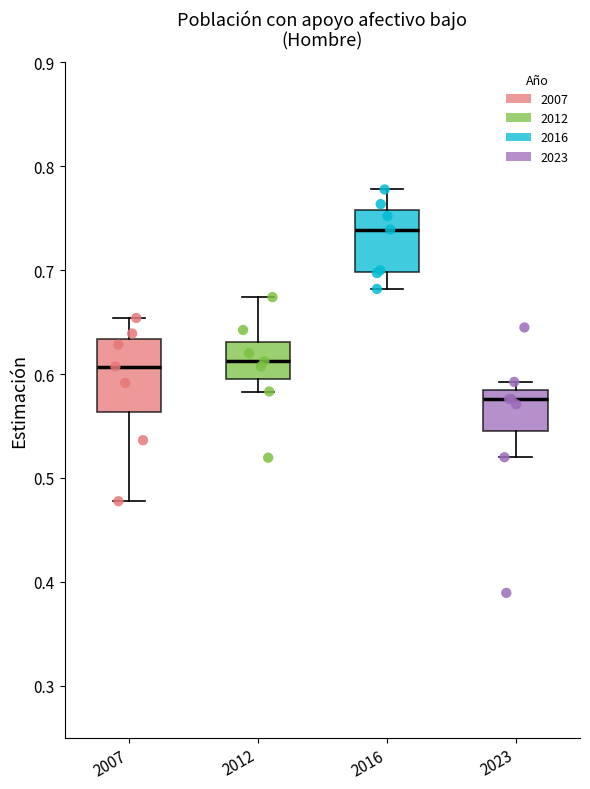

Which box's median line is the highest?

2016